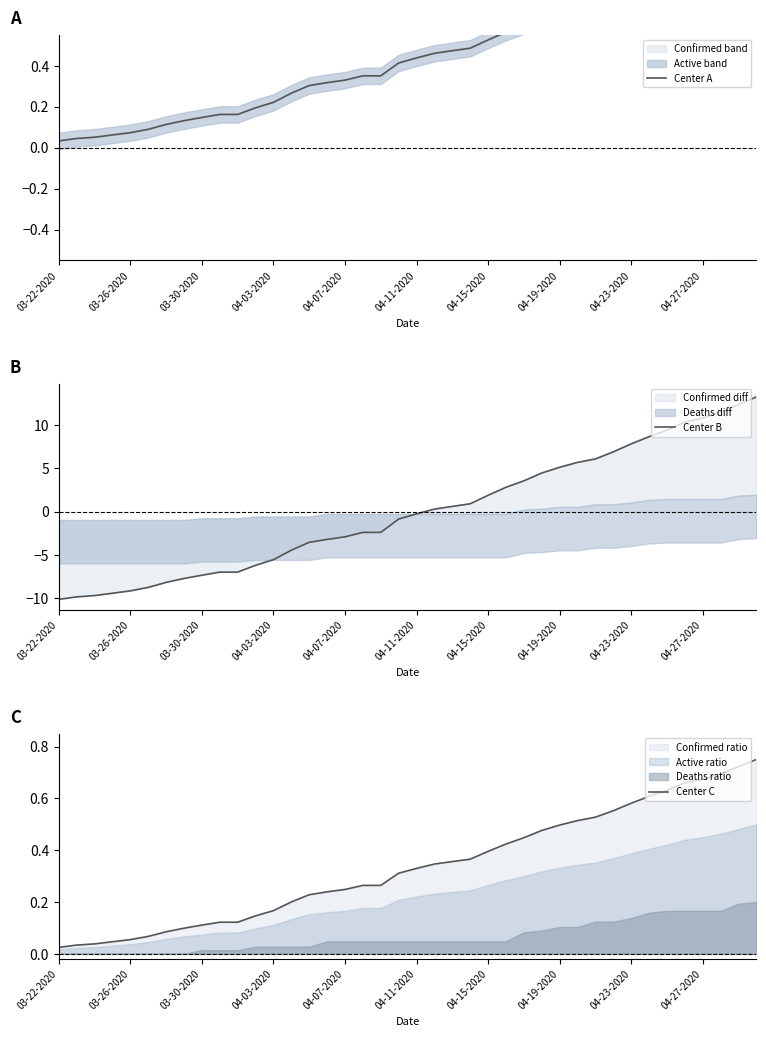

How many values in Center B are above zero?

19